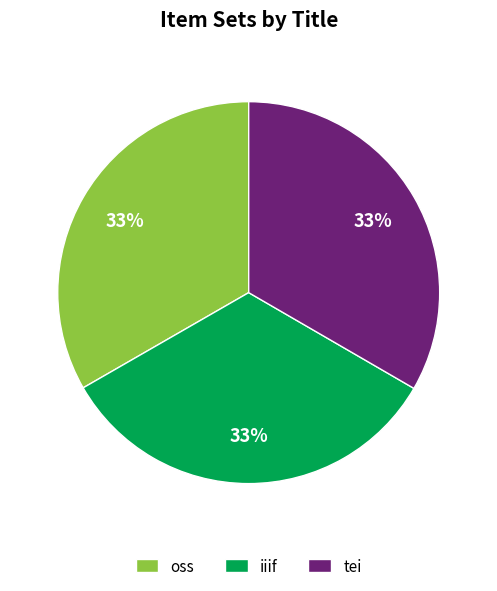

What is the ratio of the value at oss to the value at iiif?

1.0